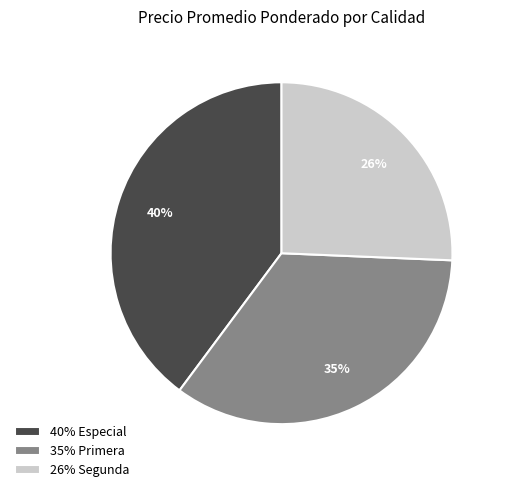

Is there a majority slice in this chart?

No